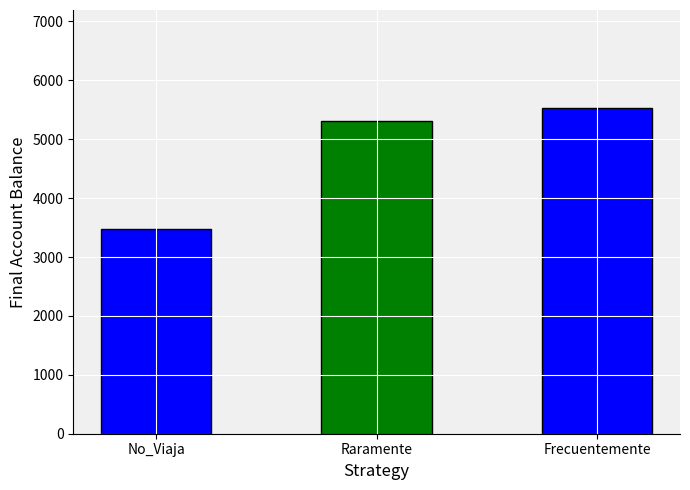

How many bars are there in total?

3